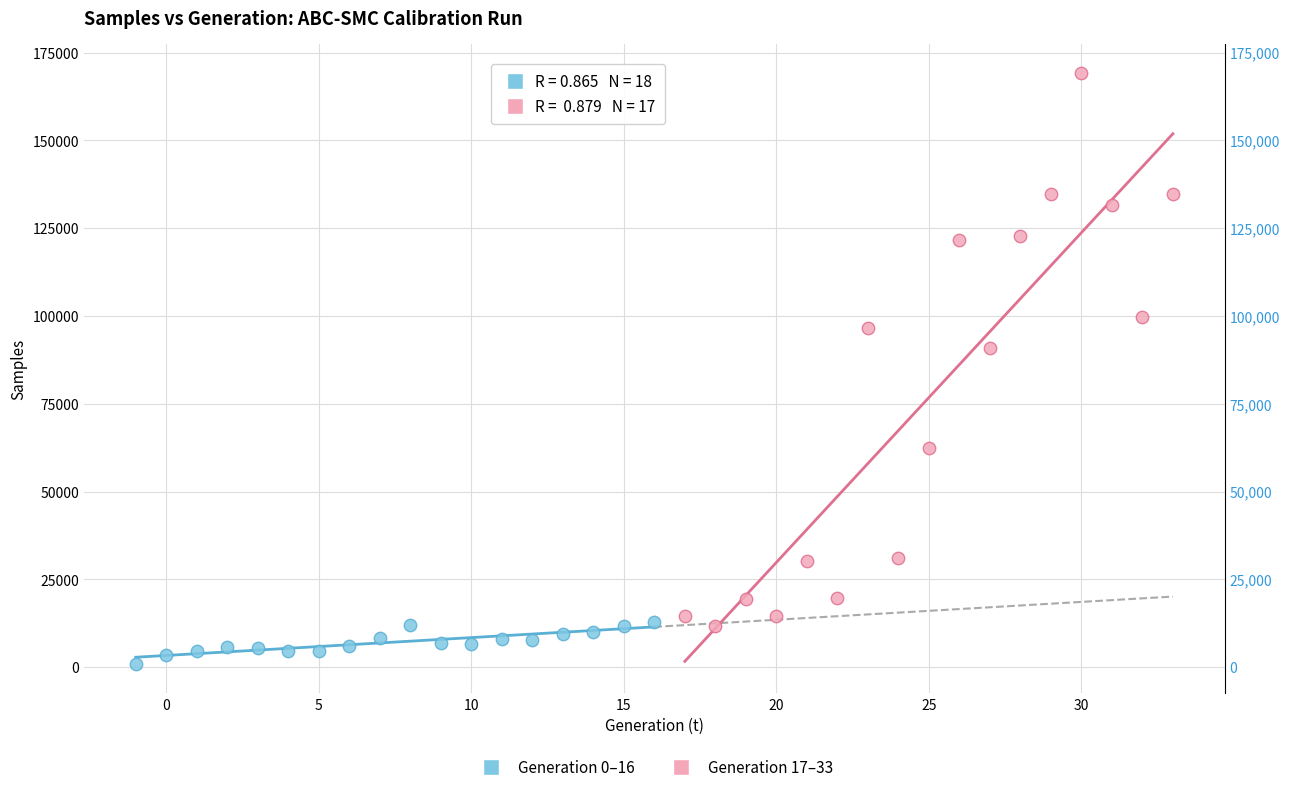

What are all the series names shown in the legend?

Generation 0–16, Generation 17–33